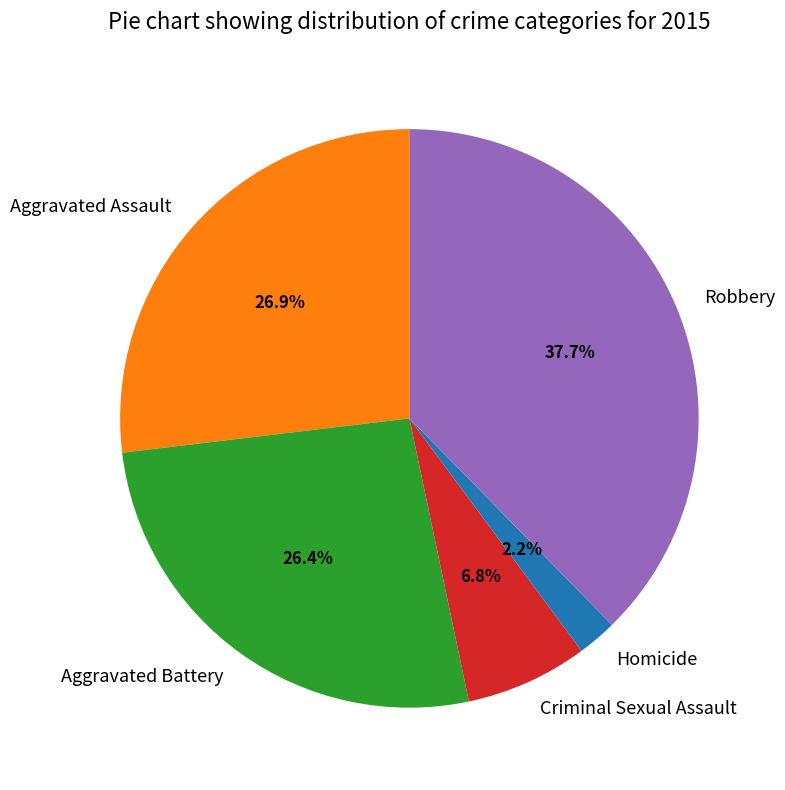

What is the ratio of the value at Robbery to the value at Aggravated Battery?

1.4